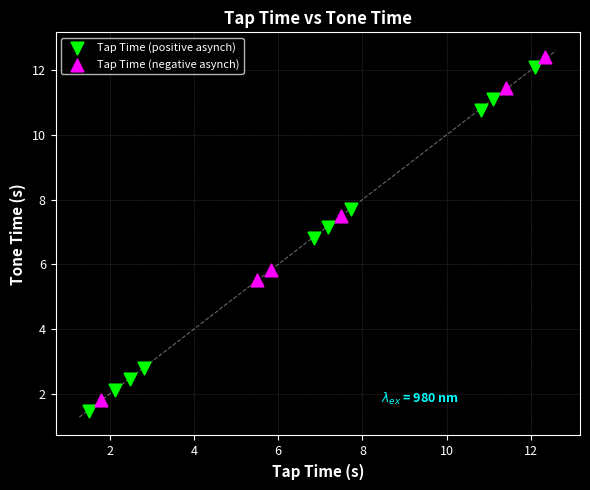

What are all the series names shown in the legend?

Tap Time (positive asynch), Tap Time (negative asynch)